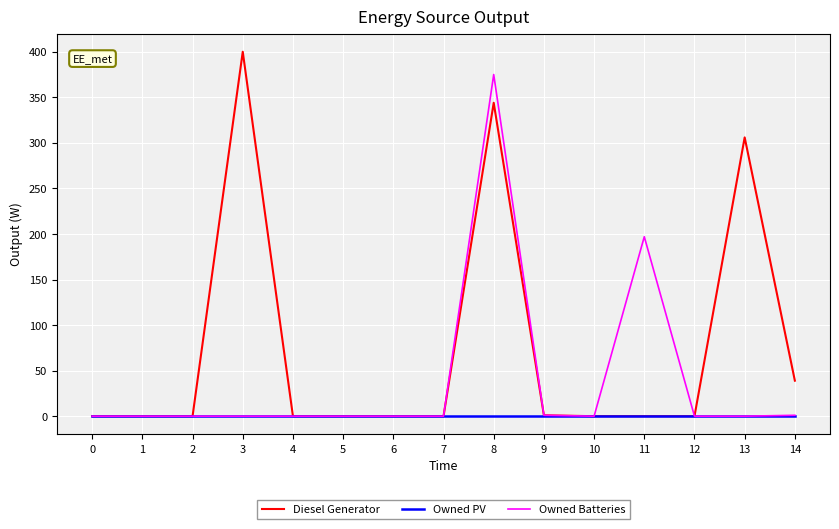

Count the number of categories in the chart.

15